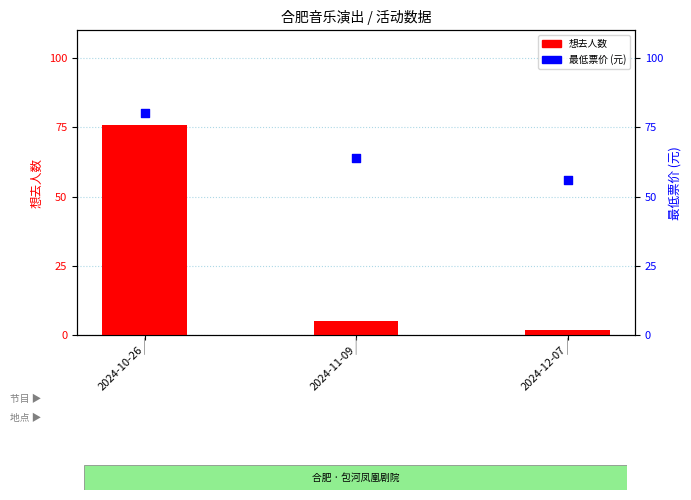

Which series reaches the minimum Y coordinate?

想去人数